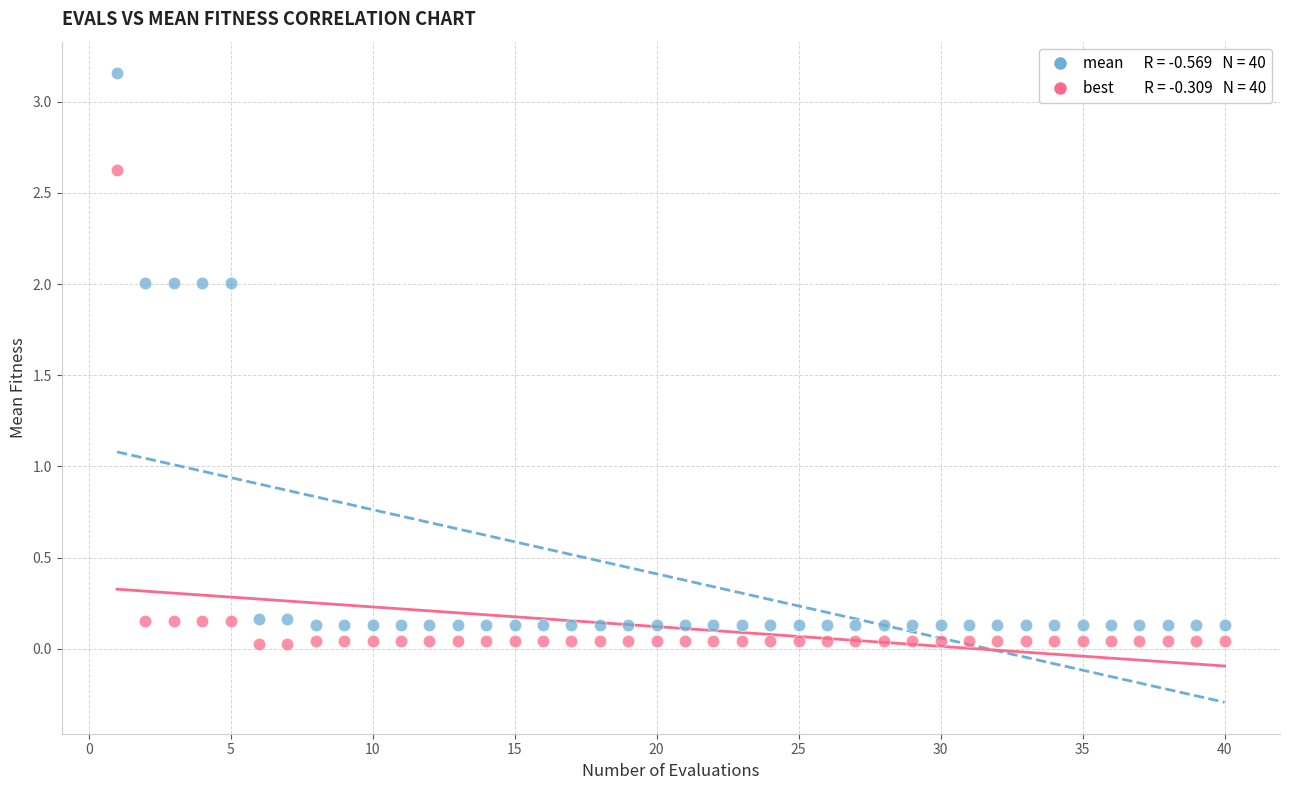

Across all data points, what is the range of Y values (max minus min)?

3.1